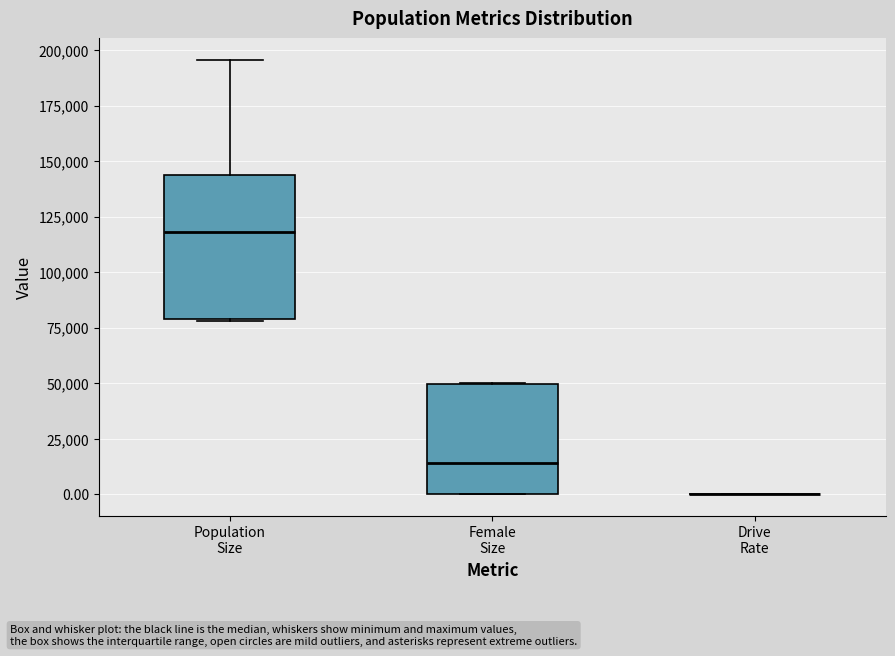

Reading left to right, read every box against the y-axis: the position of its median line, the range the box covers, and the ends of its whiskers. The values are not printed on the chart, so give them approximately, as read against the axis.

Population Size: median 120000, box 80000 to 145000, whiskers 80000 to 195000
Female Size: median 15000, box 0 to 50000, whiskers 0 to 50000
Drive Rate: box collapsed to a line at 0, whiskers 0 to 0